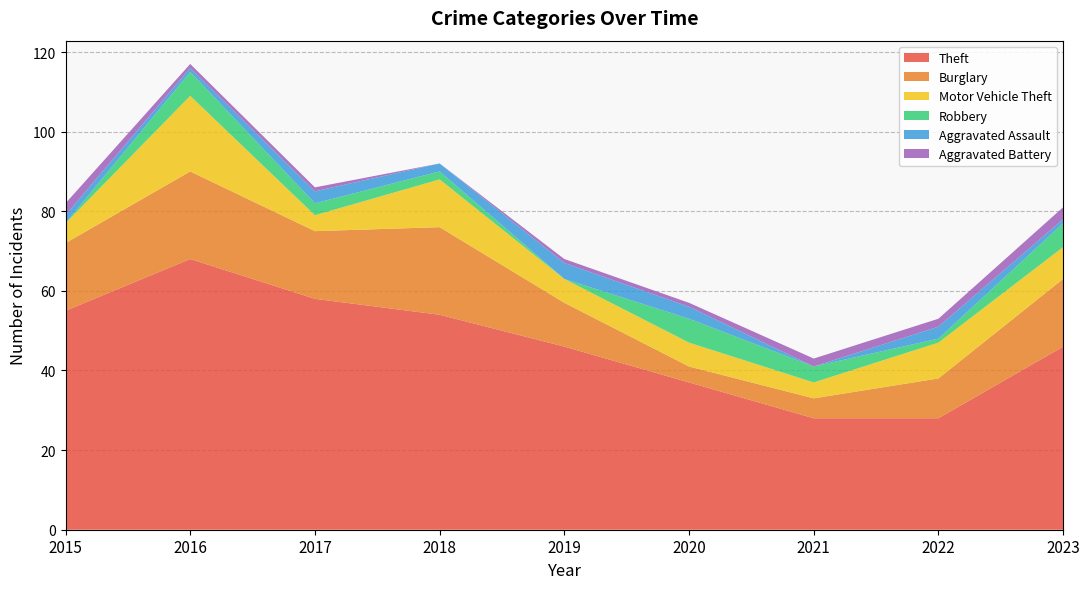

Reading left to right, extract all data points from this chart.

Theft: 55	68	58	54	46	37	28	28	46
Burglary: 17	22	17	22	11	4	5	10	17
Motor Vehicle Theft: 5	19	4	12	6	6	4	9	8
Robbery: 0	6	3	2	0	6	4	1	6
Aggravated Assault: 2	1	3	2	4	3	0	3	1
Aggravated Battery: 3	1	1	0	1	1	2	2	3